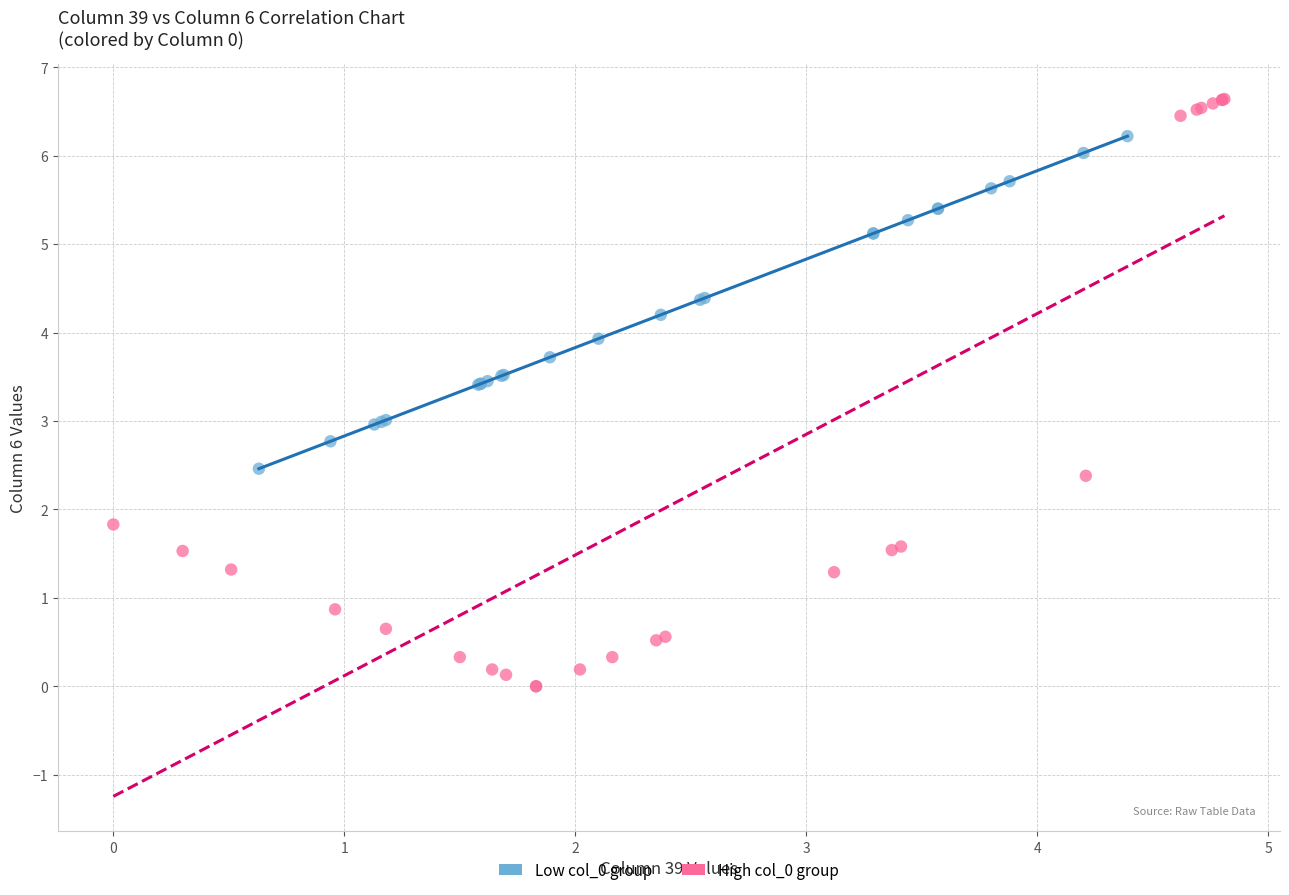

Which series contains the lowest Y value?

High col_0 group